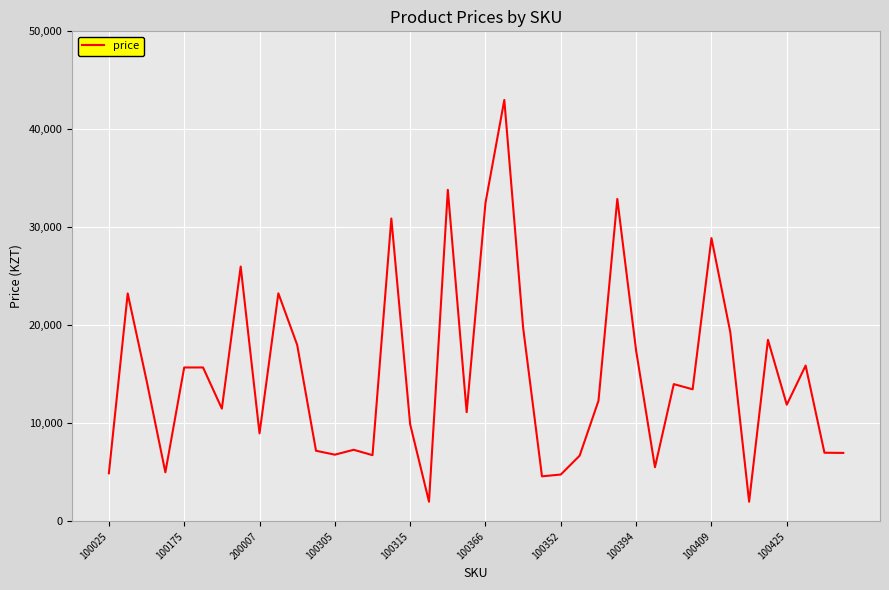

What is the minimum value shown in the chart?

1999